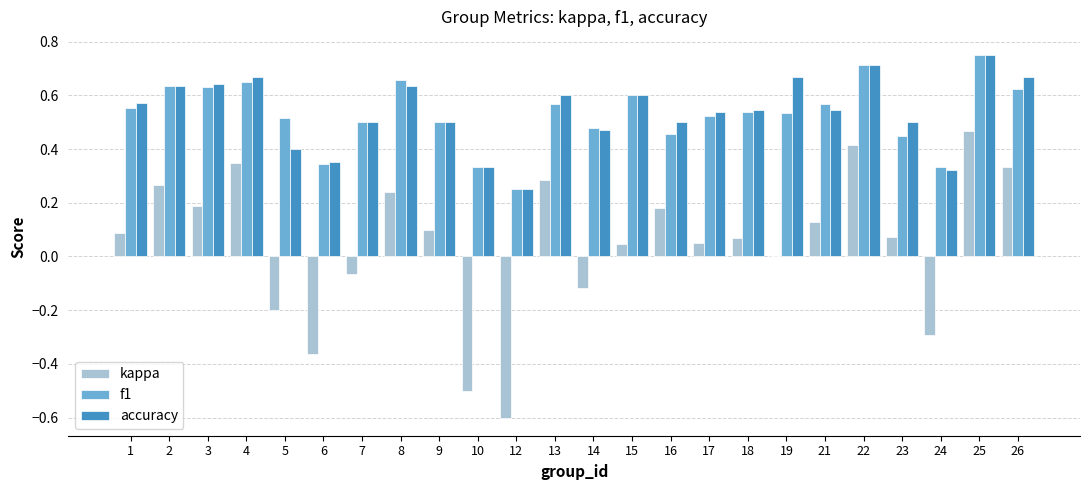

Does the chart contain stacked bars?

No